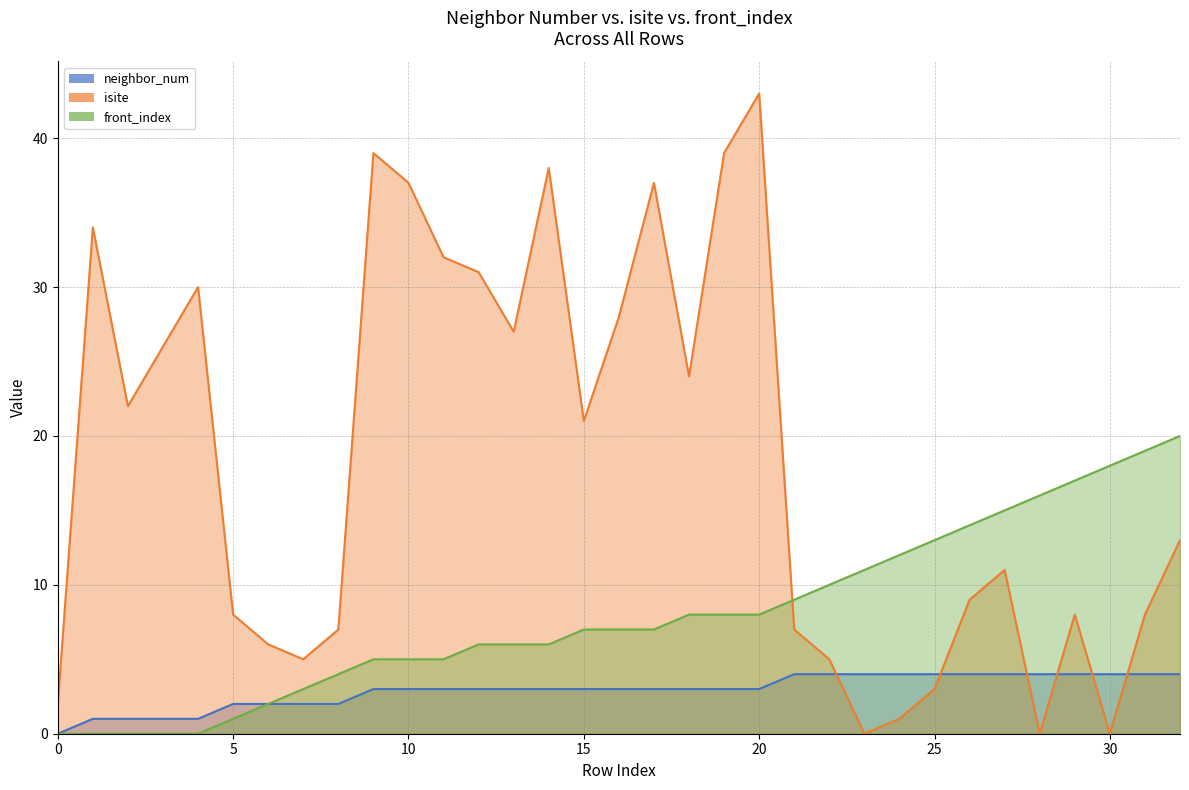

What value does the front_index series have at 26, to the nearest 10?

10